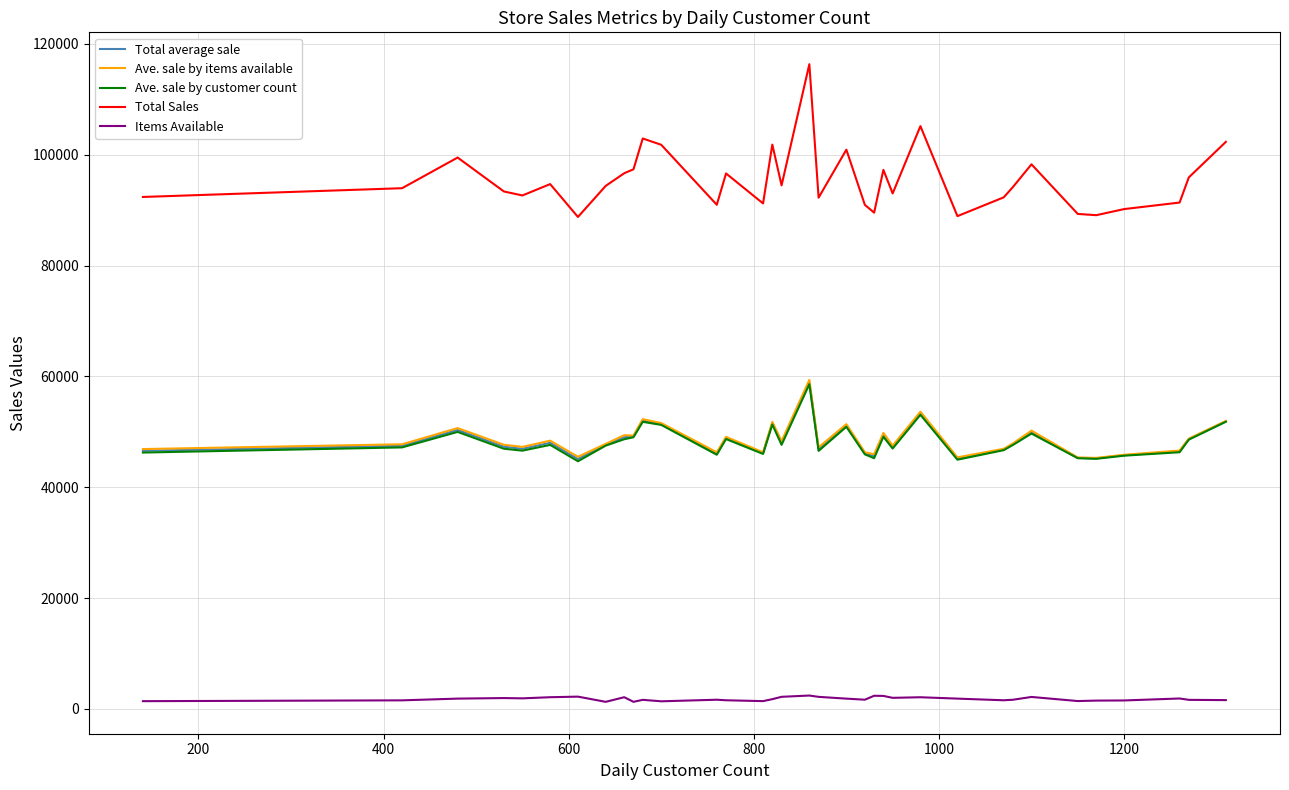

True or false: Items Available and Total average sale intersect in this chart.

False